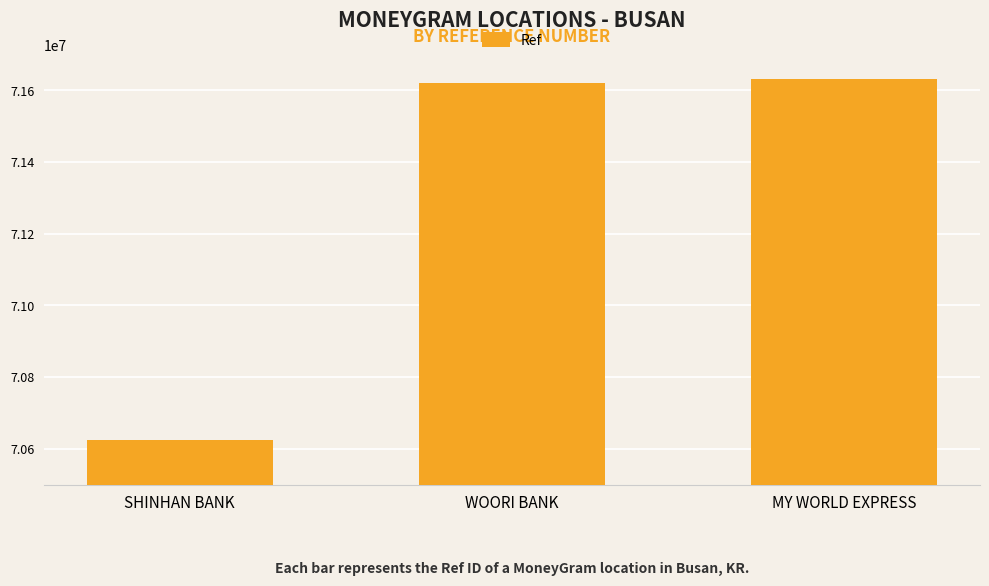

Does the chart contain any negative values?

No